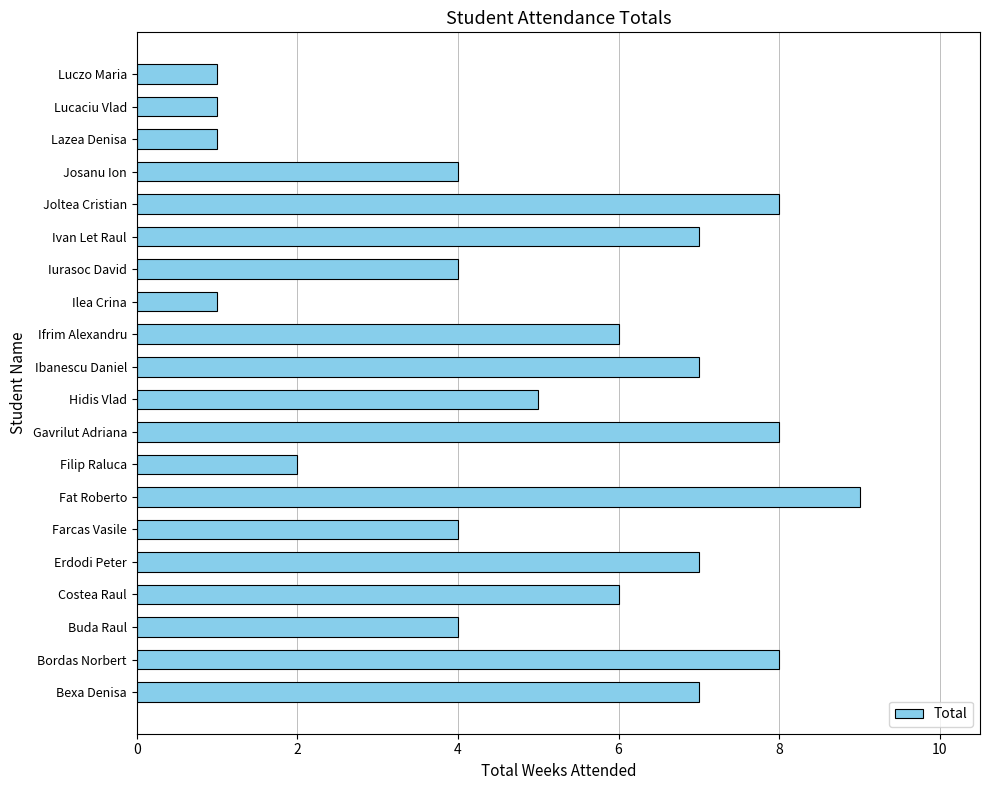

At which label is the value closest to 5?

Hidis Vlad